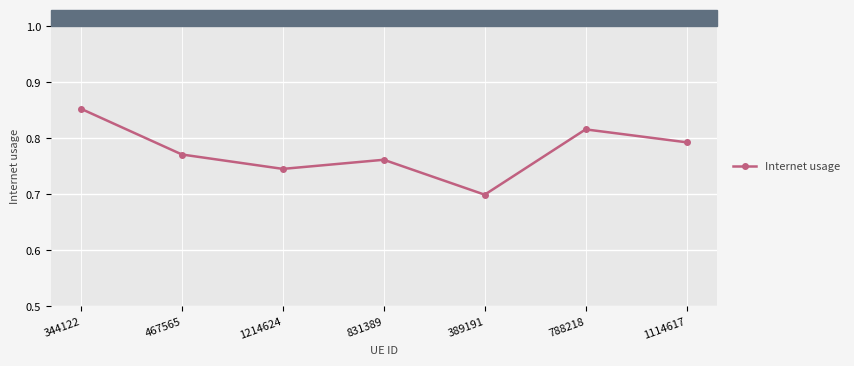

True or false: the data shows 1.2 at 467565.

False